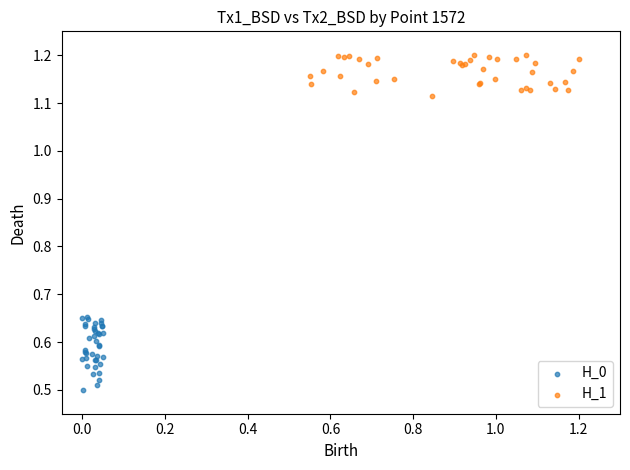

Which series contains the highest Y value?

H_1